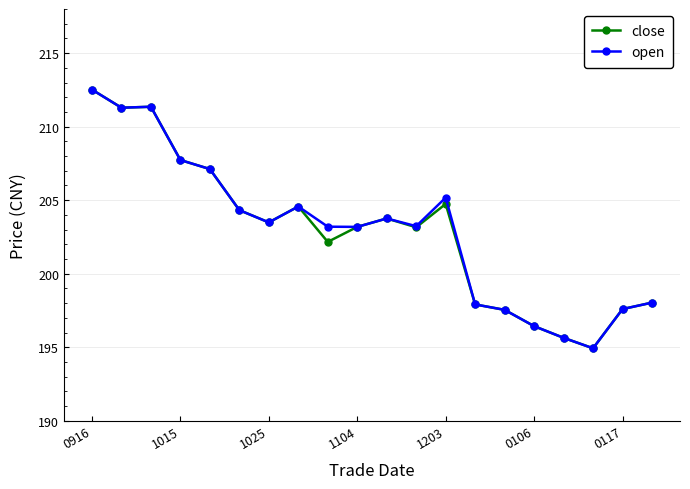

What is the greatest value displayed?

212.5